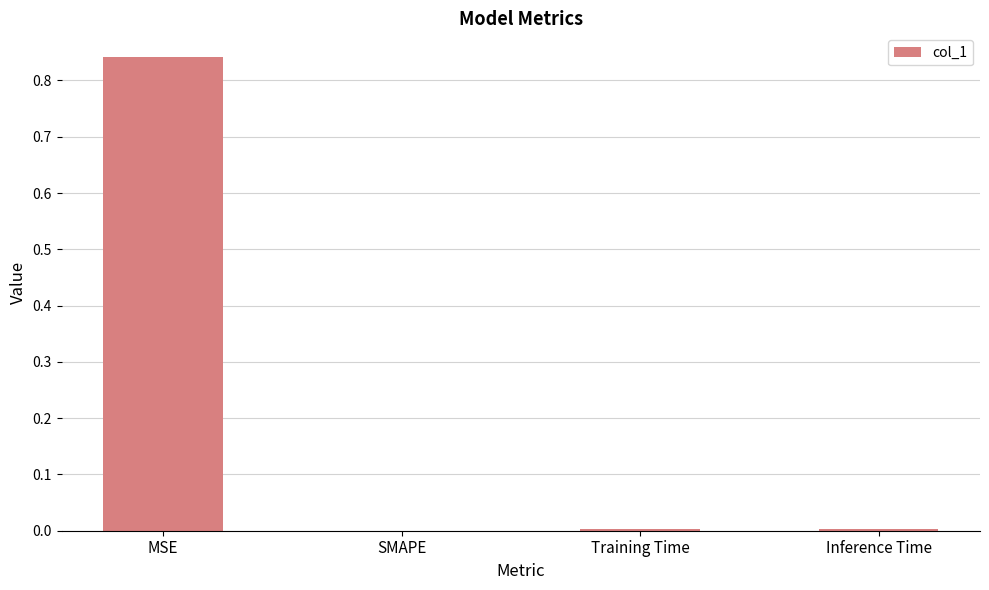

What is the change in value from MSE to SMAPE?

-0.8